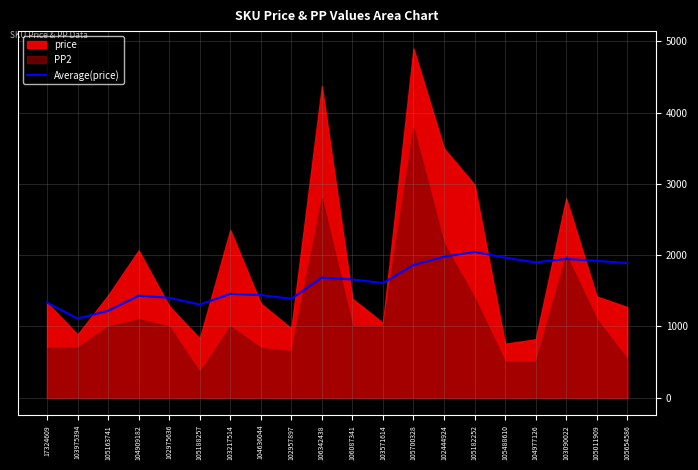

What is the label of the 7th point from the left?

103217514